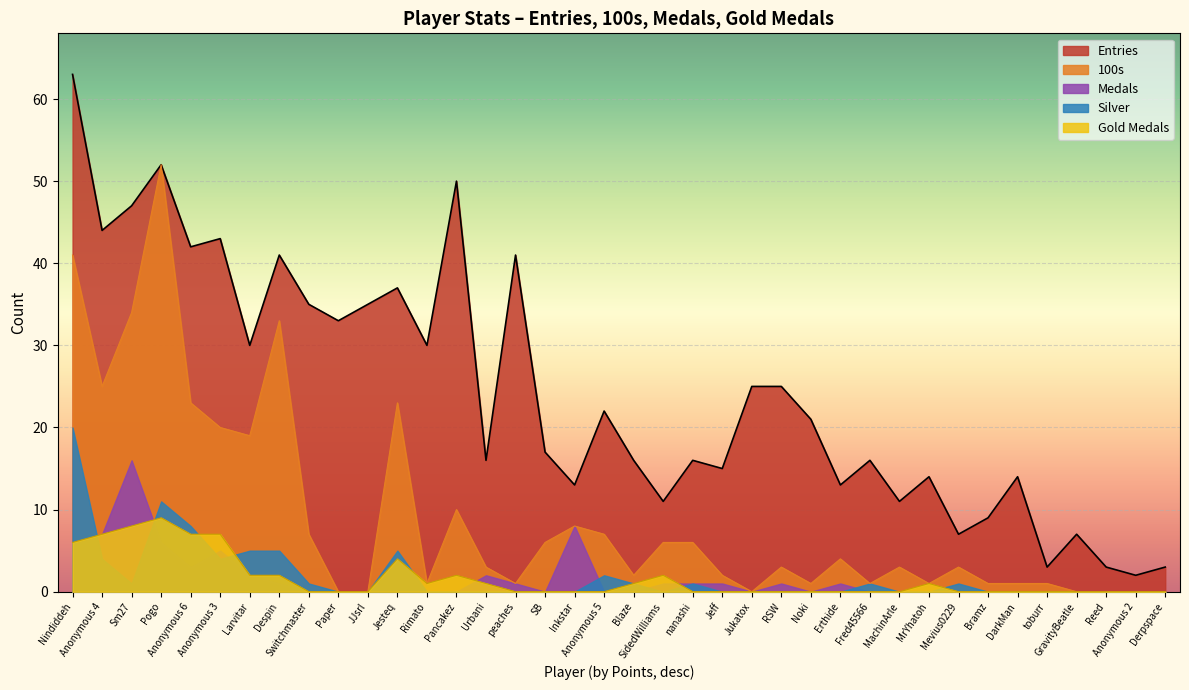

Which series changed the most between Larvitar and Switchmaster?

100s